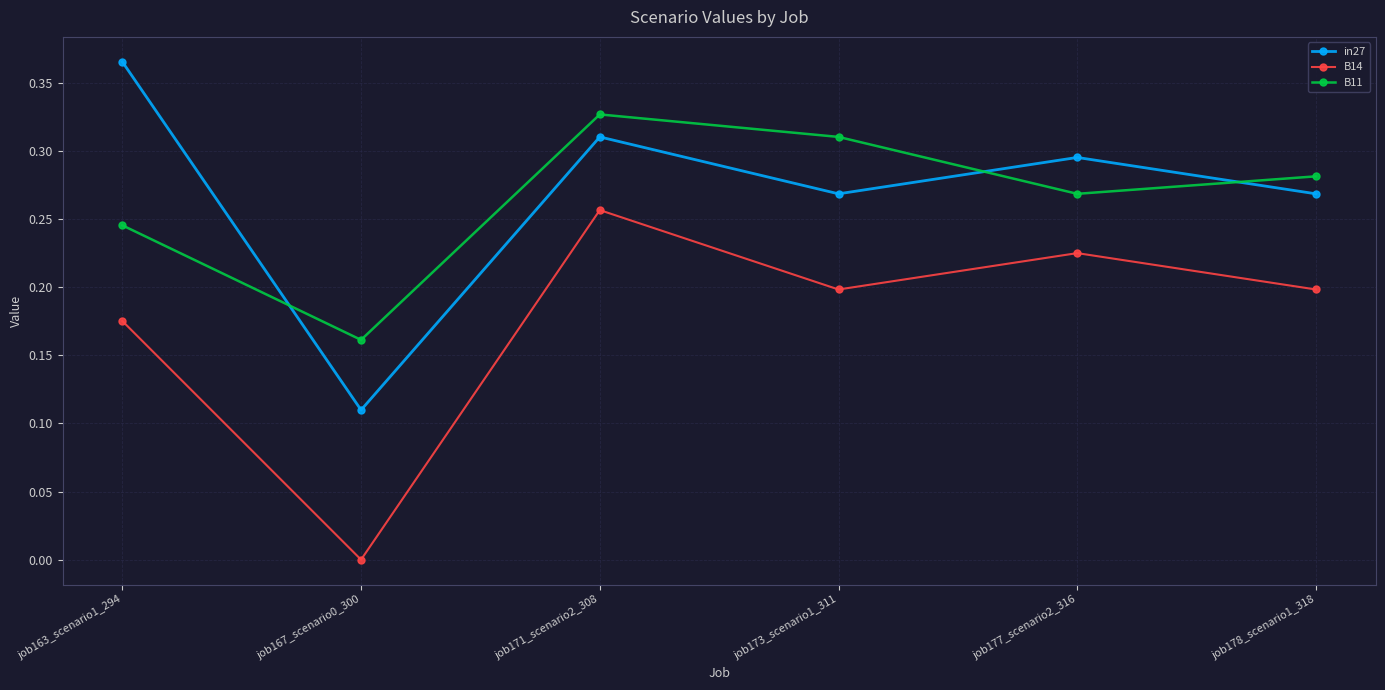

Between job167_scenario0_300 and job177_scenario2_316, which series saw the biggest shift?

B14